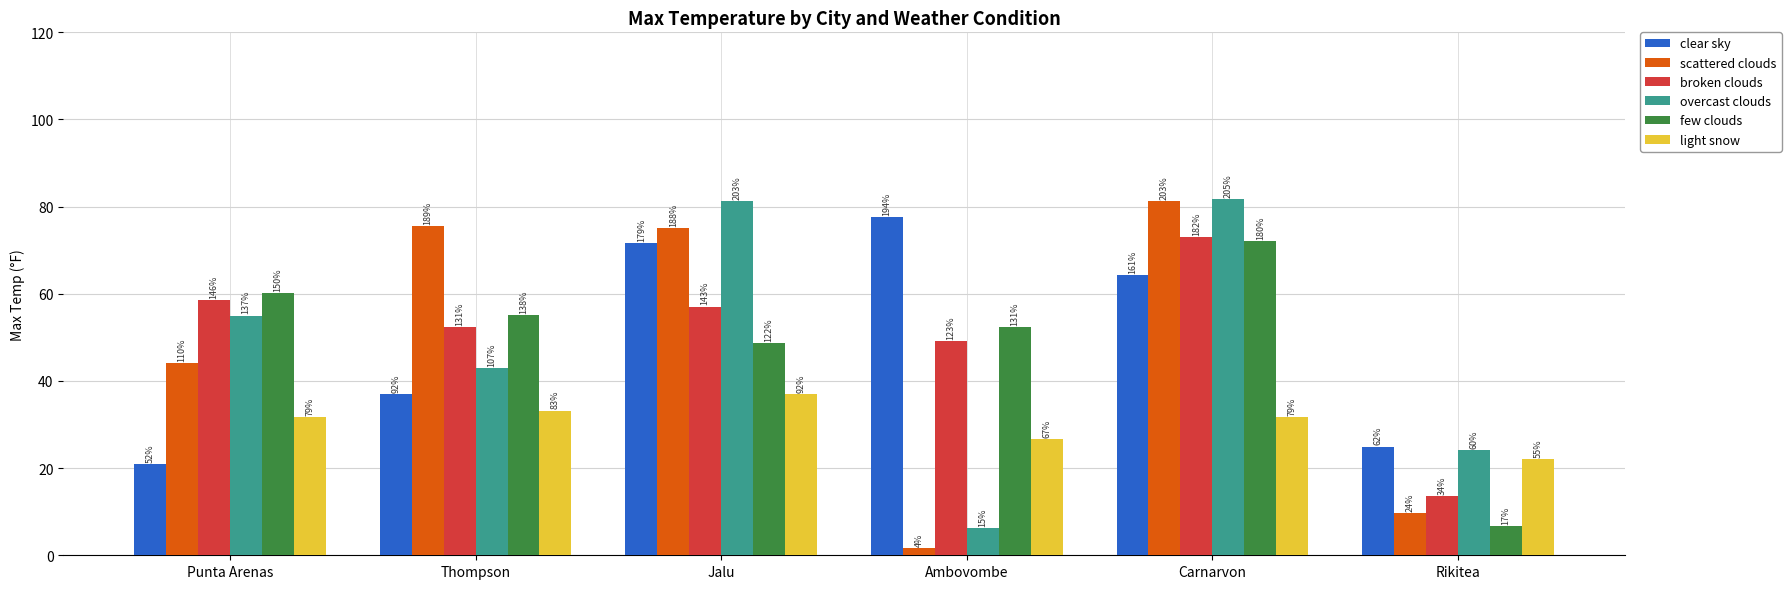

What are all the series names shown in the legend?

clear sky, scattered clouds, broken clouds, overcast clouds, few clouds, light snow